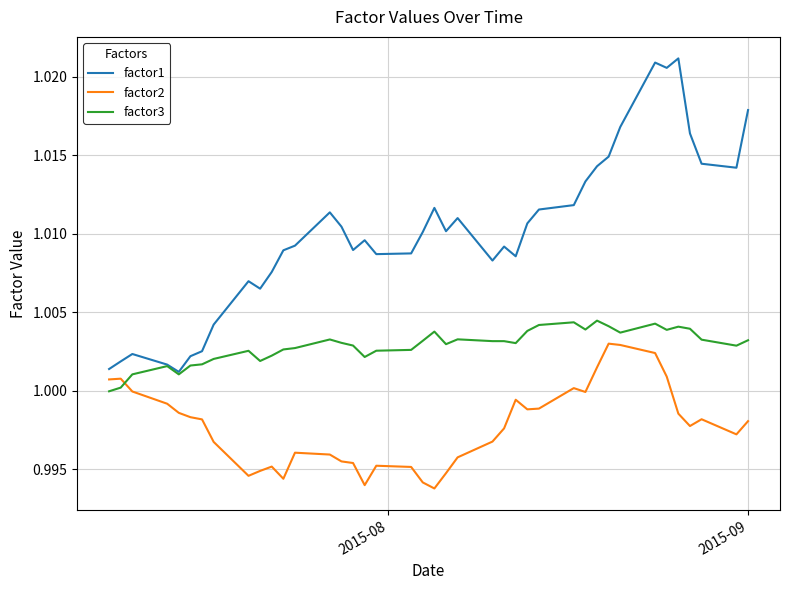

What are all the series names shown in the legend?

factor1, factor2, factor3